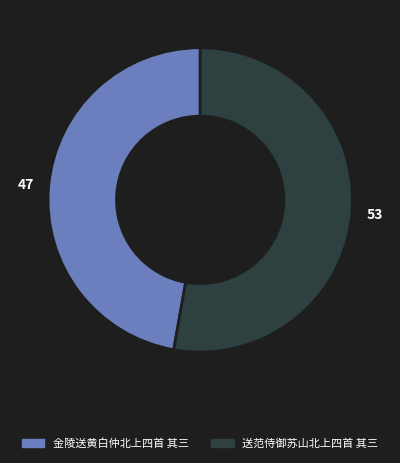

Is the sum of 送范侍御苏山北上四首 其三 and 金陵送黄白仲北上四首 其三 greater than half?

Yes